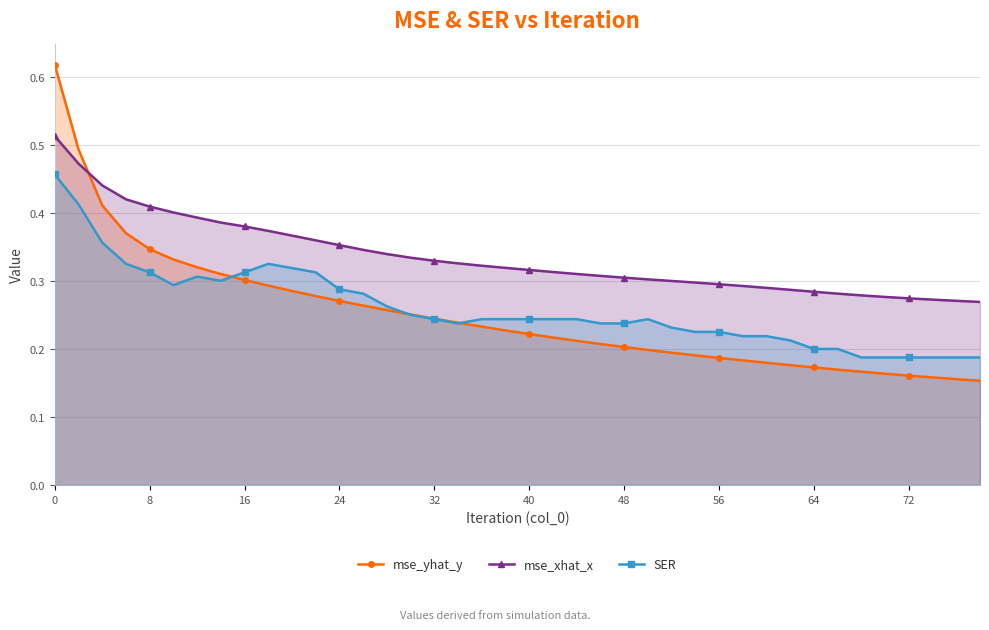

How many distinct data groups are displayed?

3